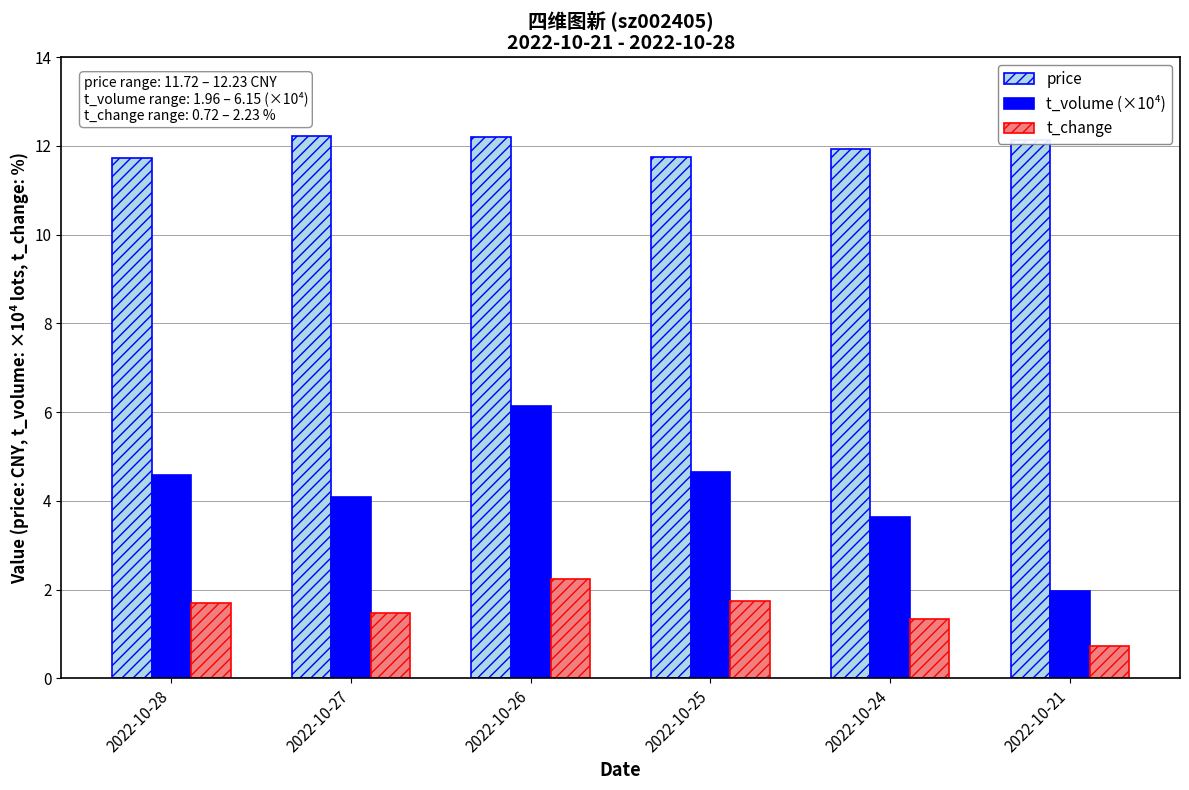

What is the greatest value displayed?

12.2